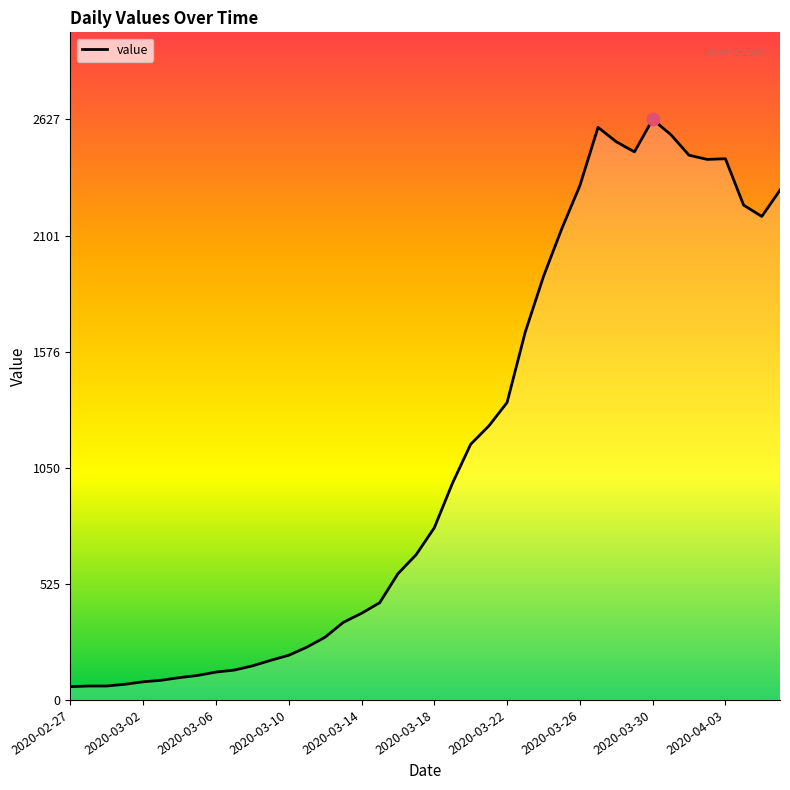

What is the difference between the maximum and minimum values?

2567